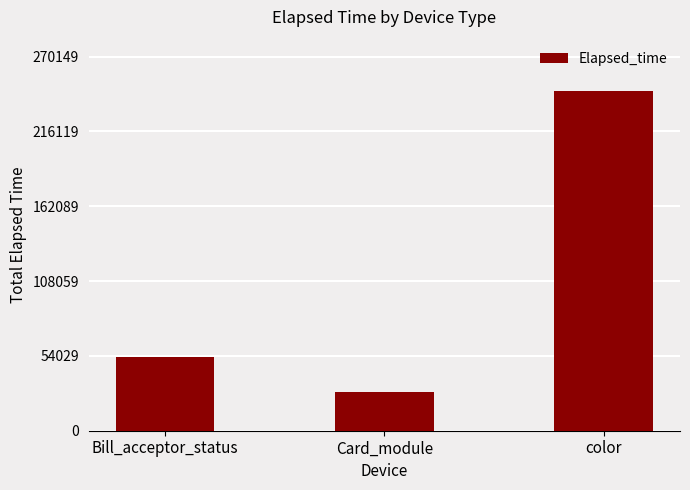

Reading right to left, list all the values displayed in this chart.

color=245590	Card_module=28019	Bill_acceptor_status=53296